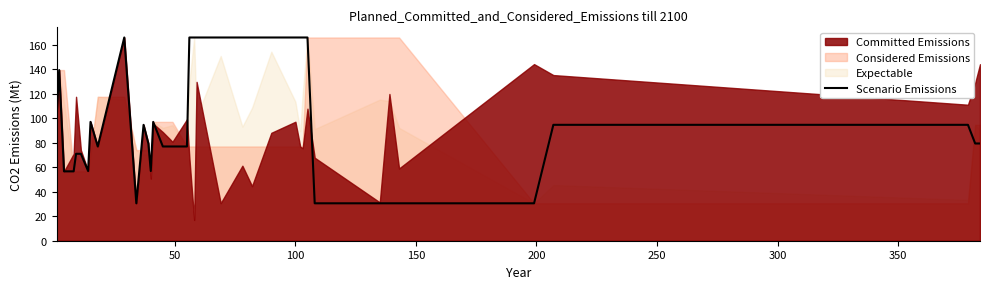

The chart shows a value of 137.7 at 400. True or false?

False